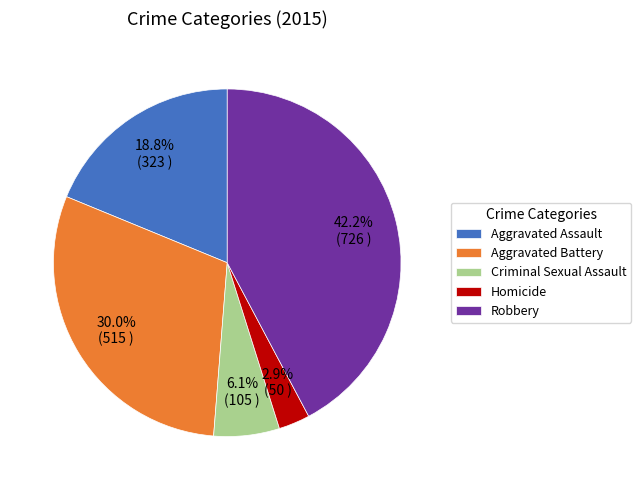

Is it true that Criminal Sexual Assault is 1% of the pie?

False